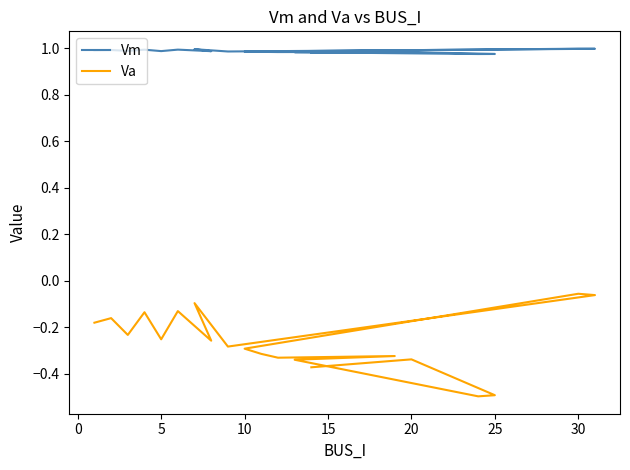

True or false: Va and Vm intersect in this chart.

False